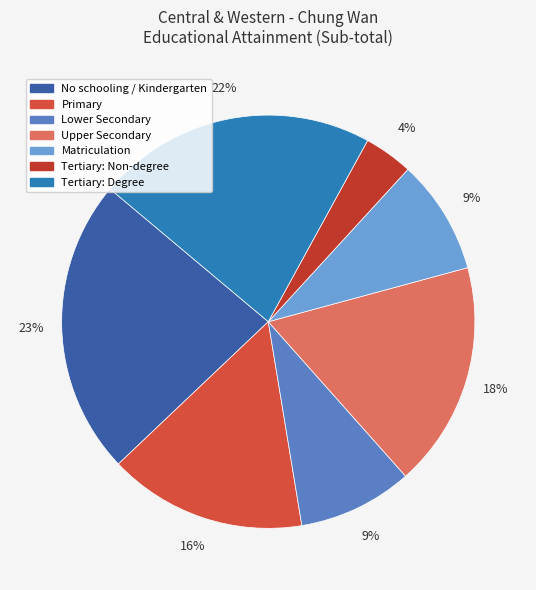

What portion of the pie excludes Matriculation?

91.0%